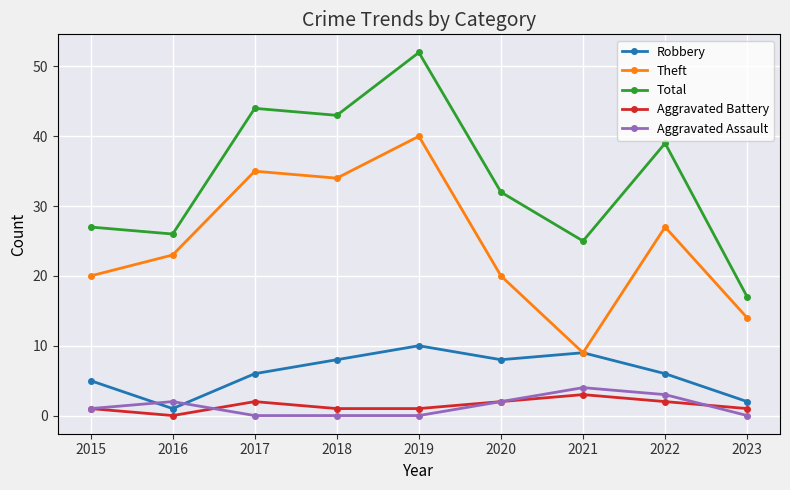

Does the chart have visible grid lines?

Yes